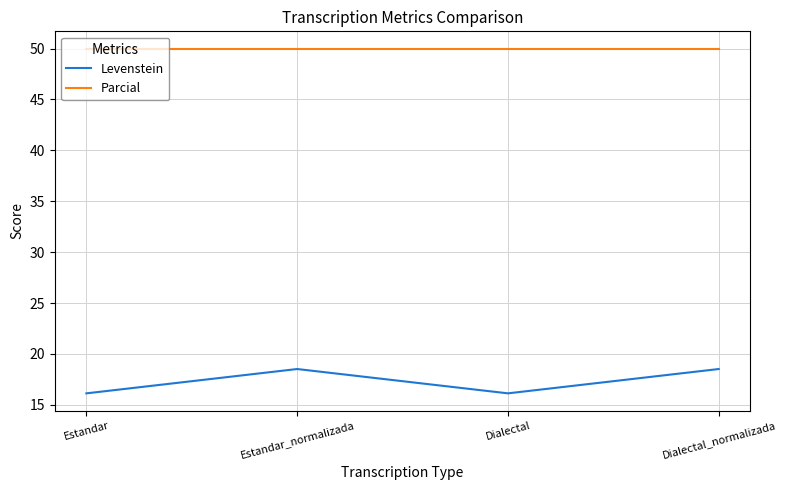

At which category does Levenstein reach its first local peak?

Estandar_normalizada